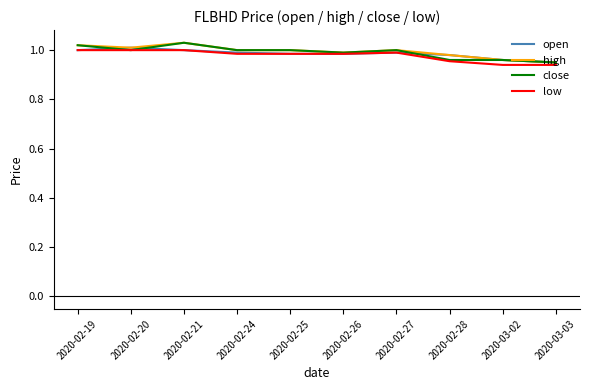

What position from the right is 2020-03-03?

1